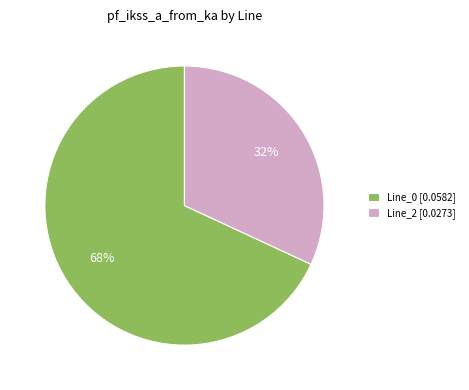

Is the sum of Line_2 [0.0273] and Line_0 [0.0582] greater than half?

Yes